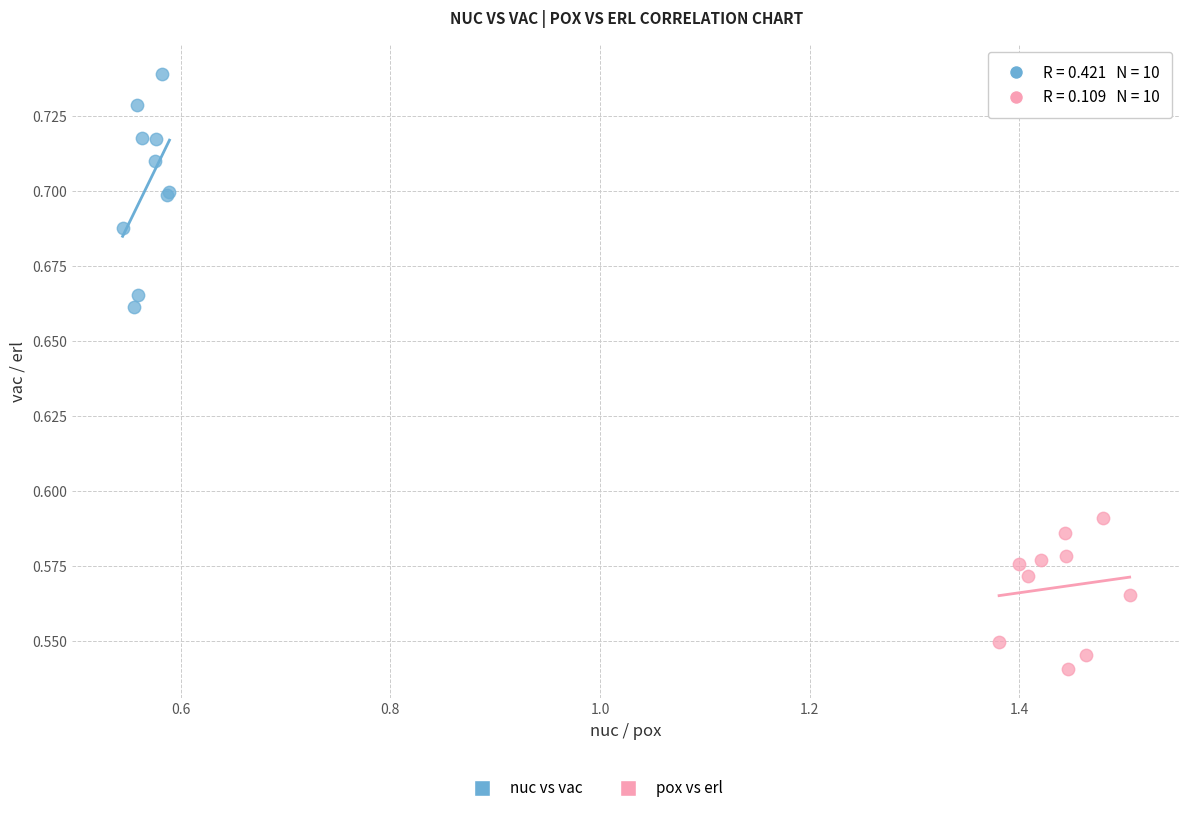

Which series has the largest Y range (max minus min)?

nuc vs vac